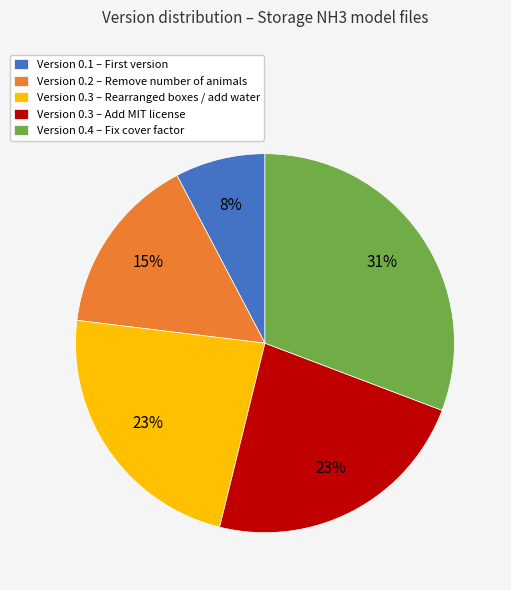

Which has a higher value, Version 0.3 – Rearranged boxes / add water or Version 0.2 – Remove number of animals?

Version 0.3 – Rearranged boxes / add water